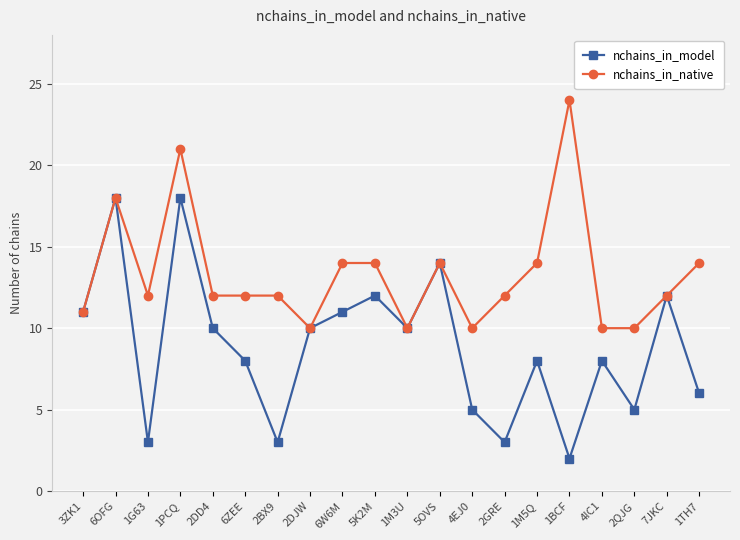

Which series has the largest total across all categories?

nchains_in_native